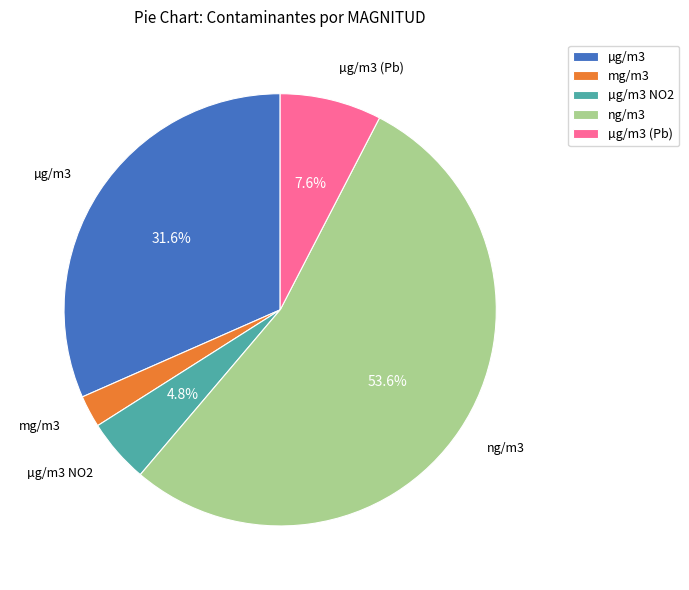

Is there a majority slice in this chart?

Yes